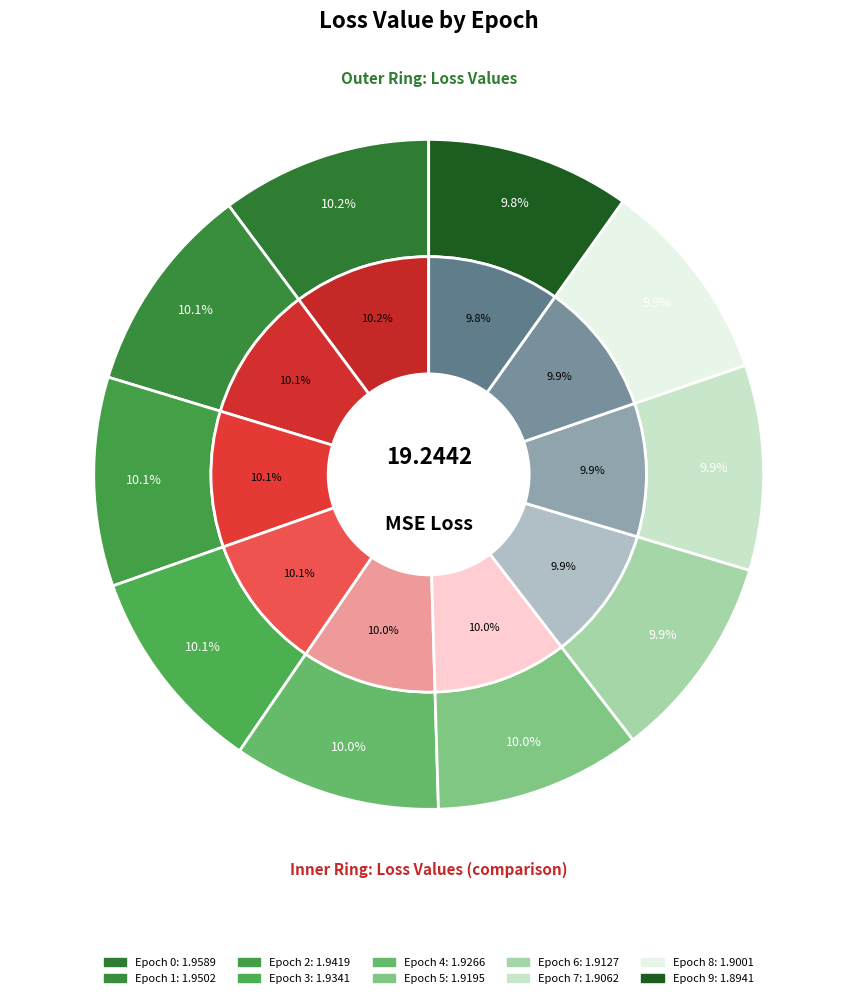

Count the number of slices in the pie.

10